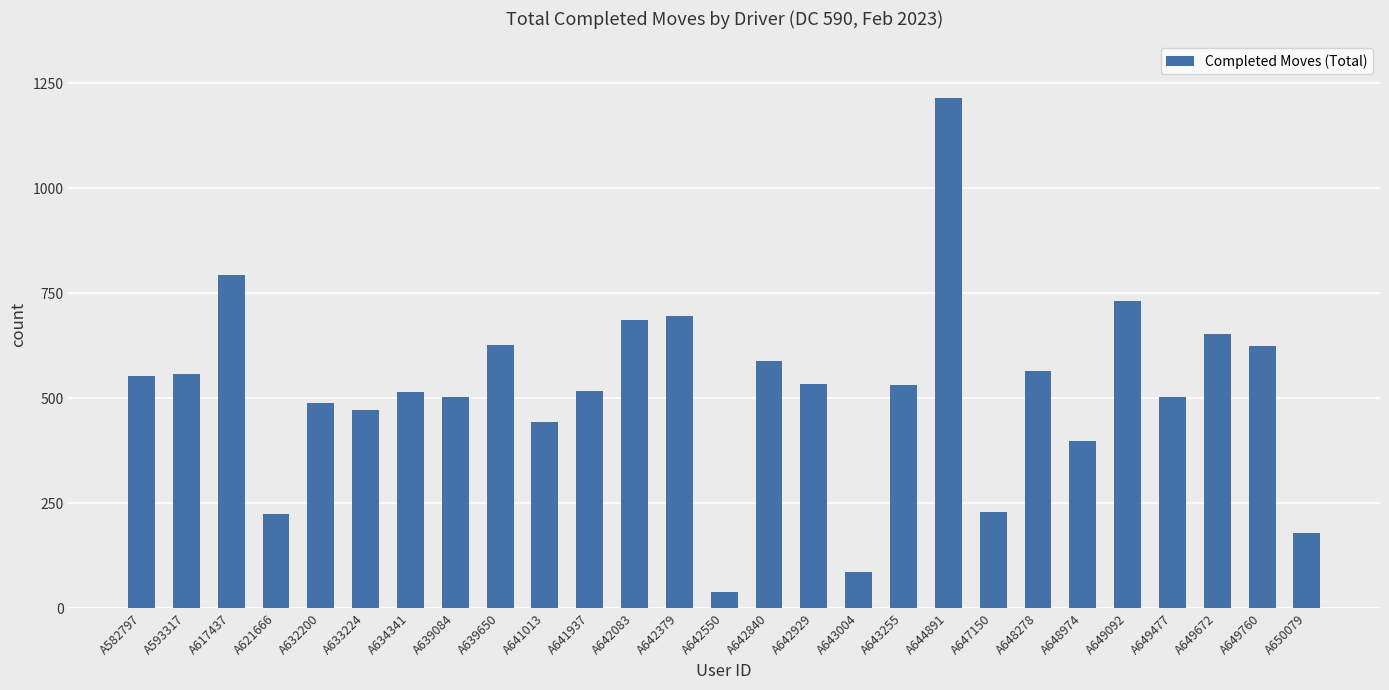

What is the approximate value at A634341?

514